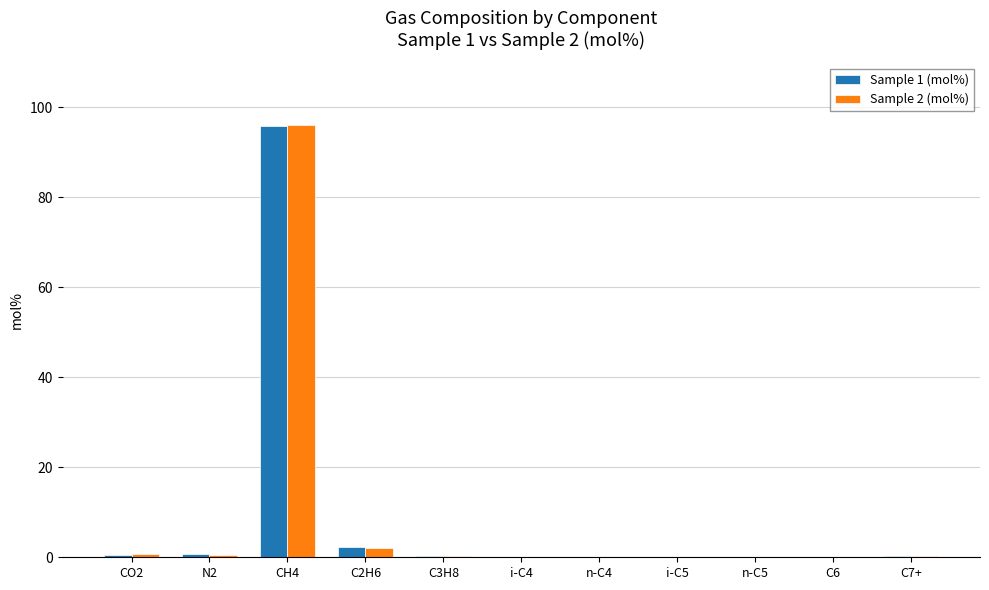

What is the sum of all Sample 1 (mol%) values?

100.0